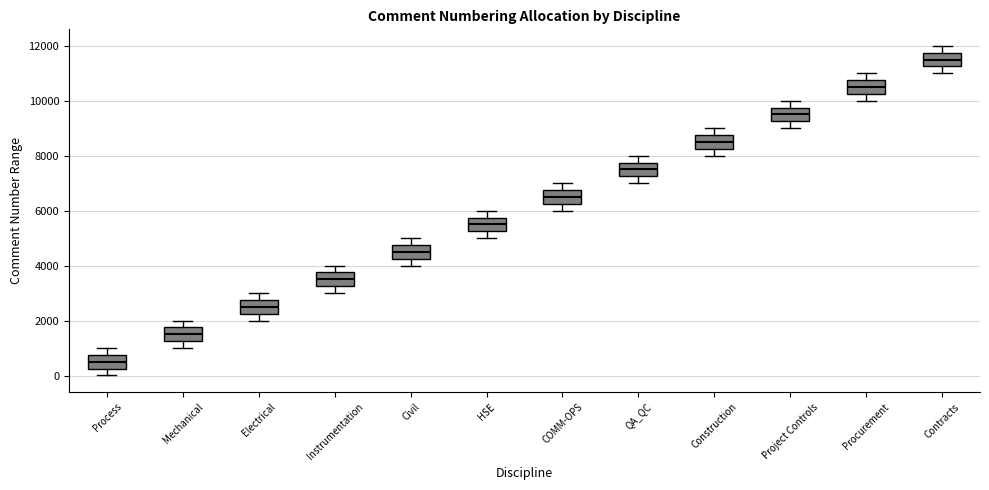

Reading left to right, transcribe this box plot: for each box, give where its median line is, the range the box spans, and where its two whiskers end, as read against the y-axis. The values are not printed on the chart, so give them approximately, as read against the axis.

Process: median 600, box 200 to 800, whiskers 0 to 1000
Mechanical: median 1600, box 1200 to 1800, whiskers 1000 to 2000
Electrical: median 2600, box 2200 to 2800, whiskers 2000 to 3000
Instrumentation: median 3600, box 3200 to 3800, whiskers 3000 to 4000
Civil: median 4600, box 4200 to 4800, whiskers 4000 to 5000
HSE: median 5600, box 5200 to 5800, whiskers 5000 to 6000
COMM-OPS: median 6600, box 6200 to 6800, whiskers 6000 to 7000
QA_QC: median 7600, box 7200 to 7800, whiskers 7000 to 8000
Construction: median 8600, box 8200 to 8800, whiskers 8000 to 9000
Project Controls: median 9600, box 9200 to 9800, whiskers 9000 to 10000
Procurement: median 10600, box 10200 to 10800, whiskers 10000 to 11000
Contracts: median 11600, box 11200 to 11800, whiskers 11000 to 12000